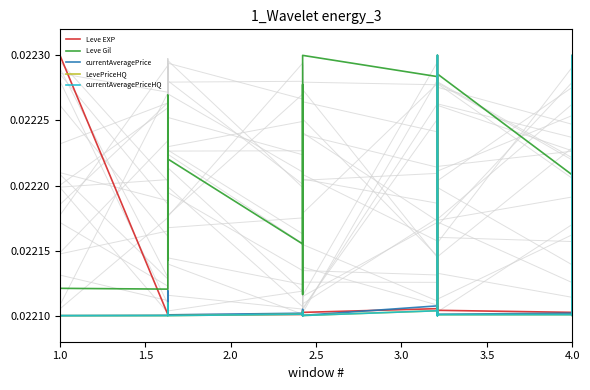

Count the LevePriceHQ values in the range 0 to 1.

30